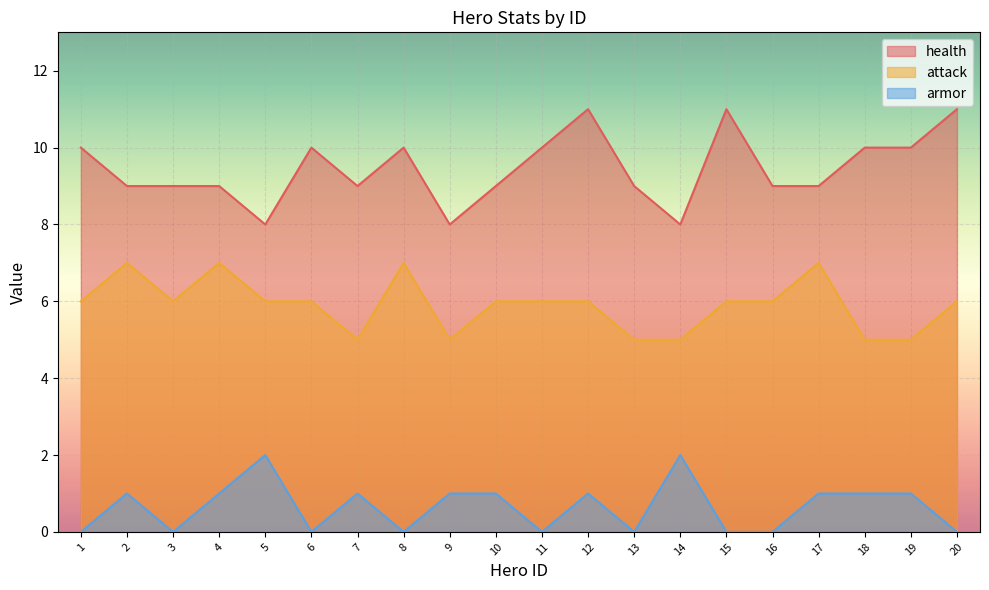

At which label does armor first exceed 1?

5